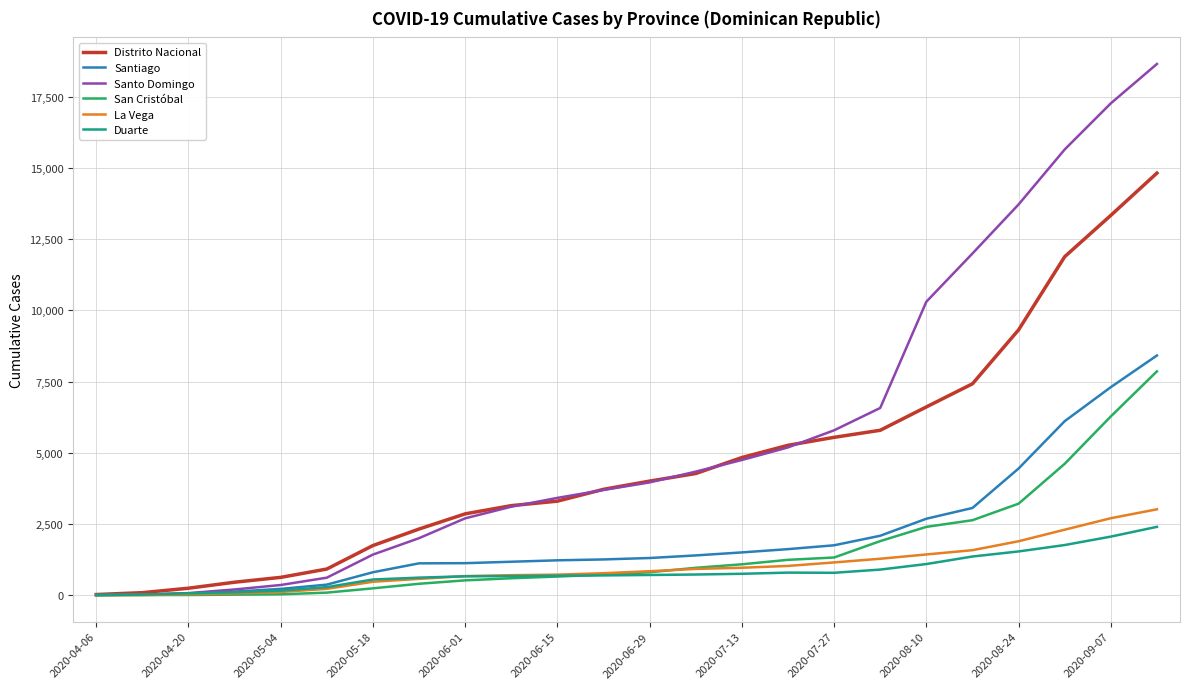

What is the minimum value shown in the chart?

1